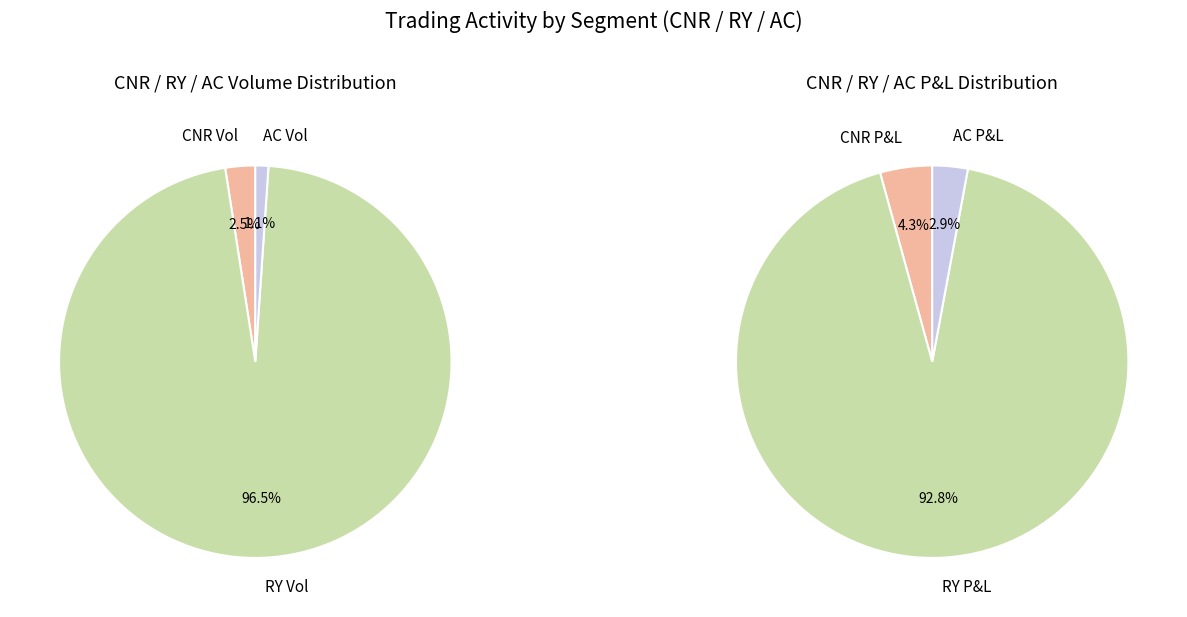

Is the sum of cnr_vol_2 and ac_vol greater than half?

No